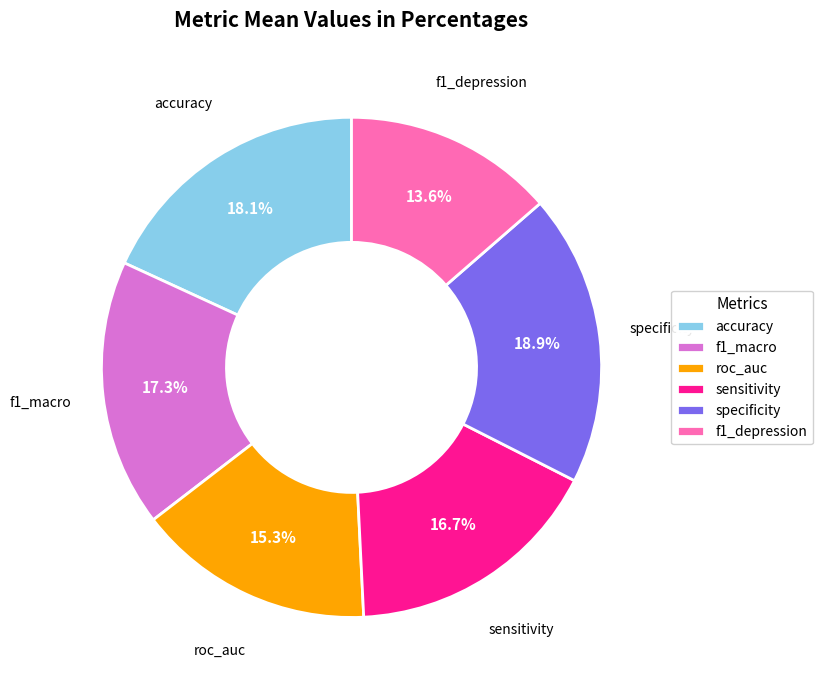

The specificity slice represents 19% of the pie. True or false?

True